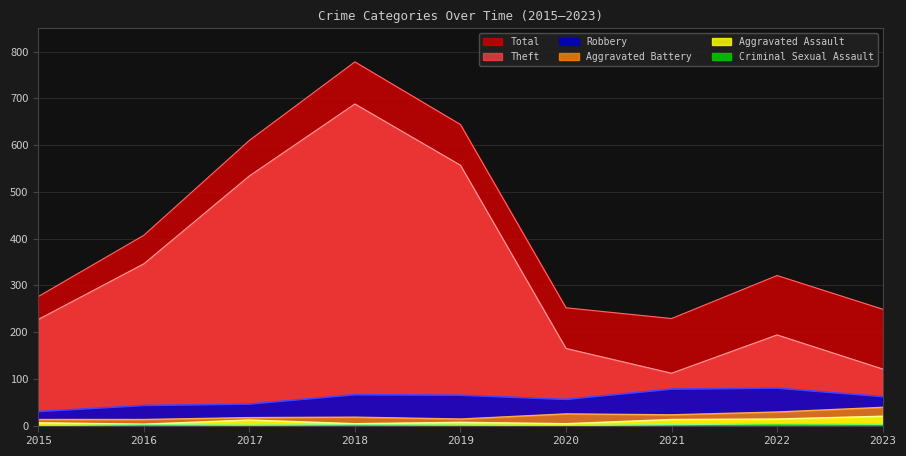

What are all the series names shown in the legend?

Total, Theft, Robbery, Aggravated Battery, Aggravated Assault, Criminal Sexual Assault